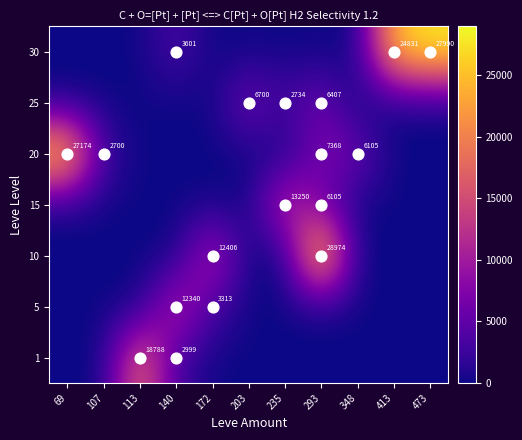

The 20 series shows 12677 at 293. True or false?

False